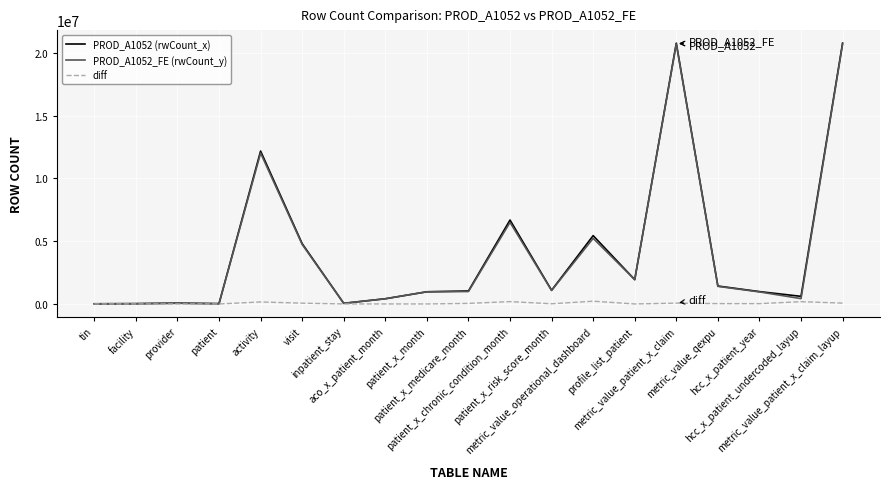

What is the maximum value shown in the chart?

20761890